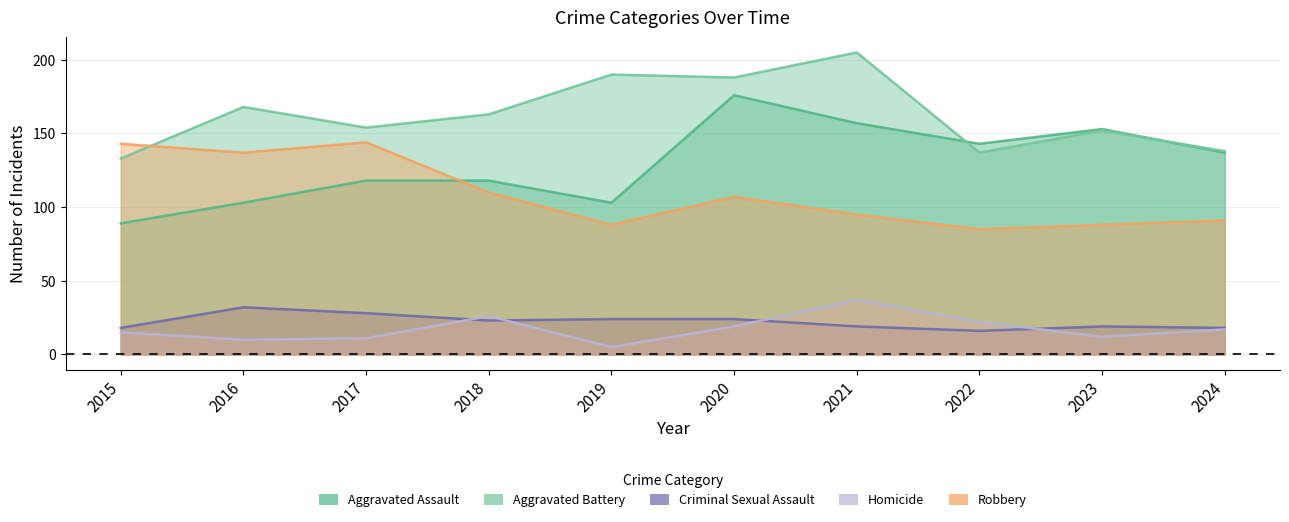

True or false: Aggravated Assault and Homicide intersect in this chart.

False